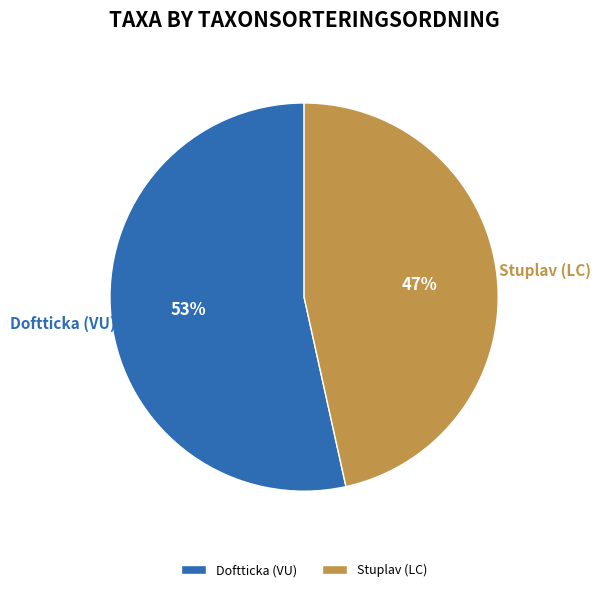

To the nearest percent, what is the average slice percentage?

50%